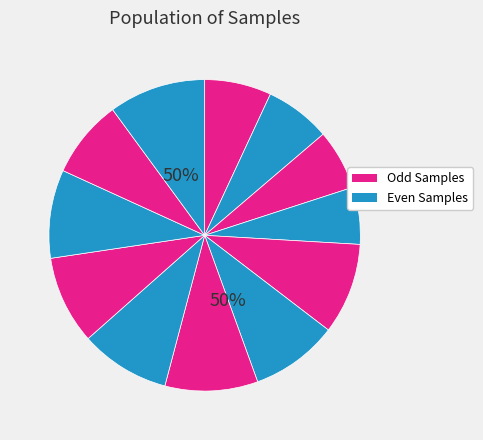

To the nearest percent, what percentage of the pie is Sample_11?

8%